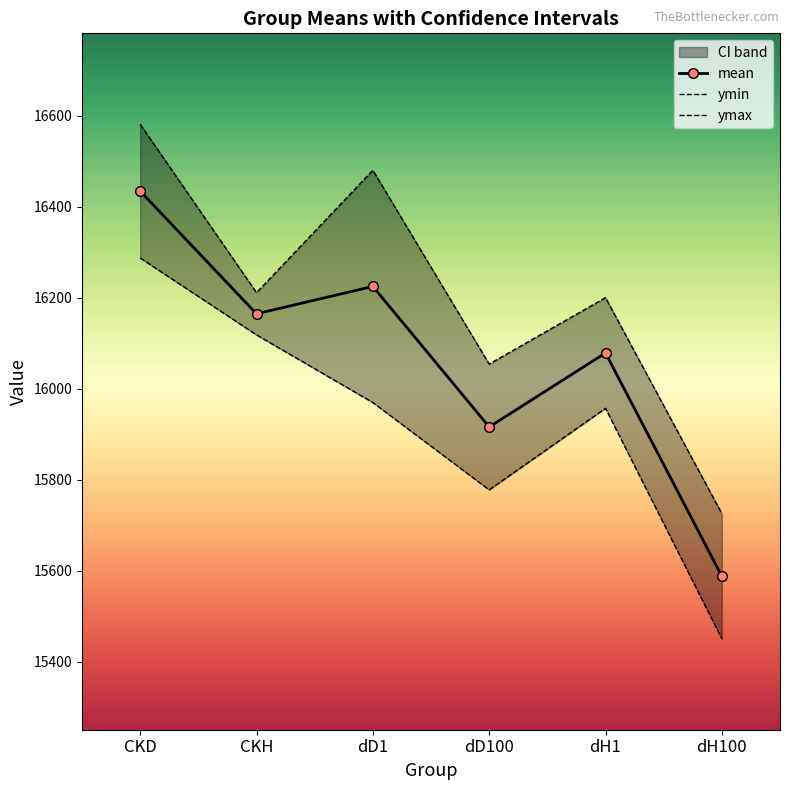

Which category has the highest value across all series?

CKD